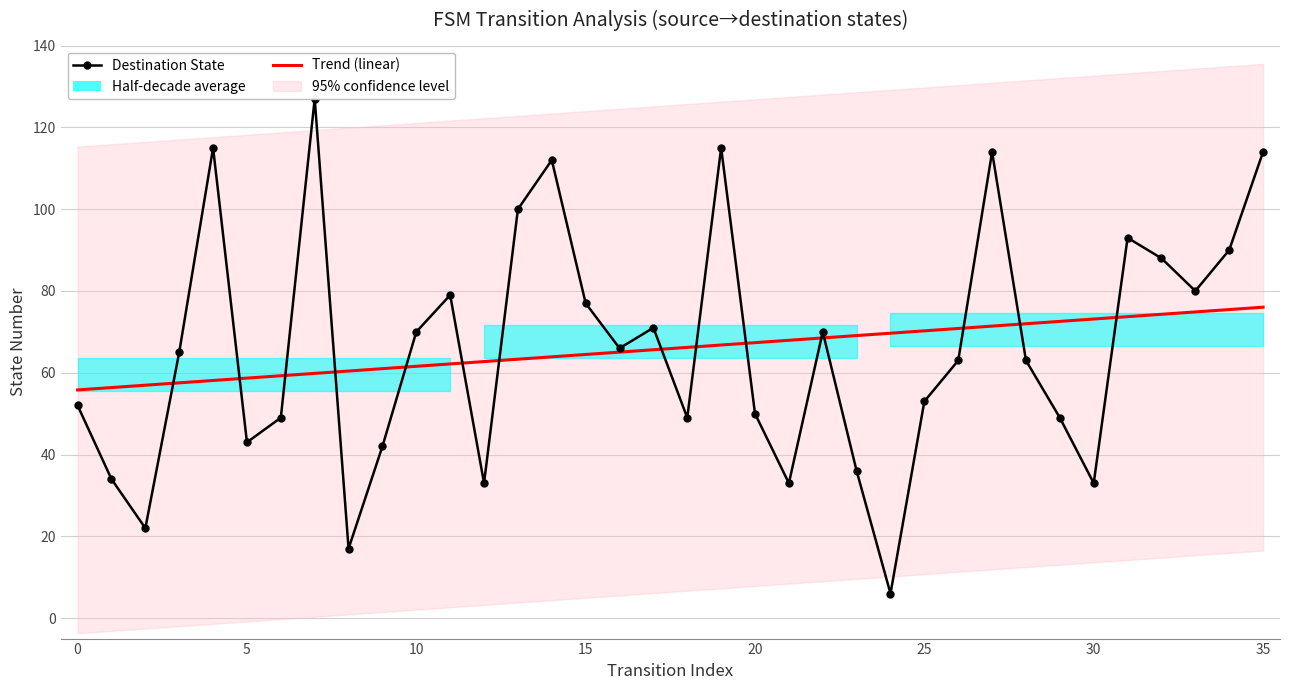

Is it true that Trend (linear) equals 70.8 at 26?

True